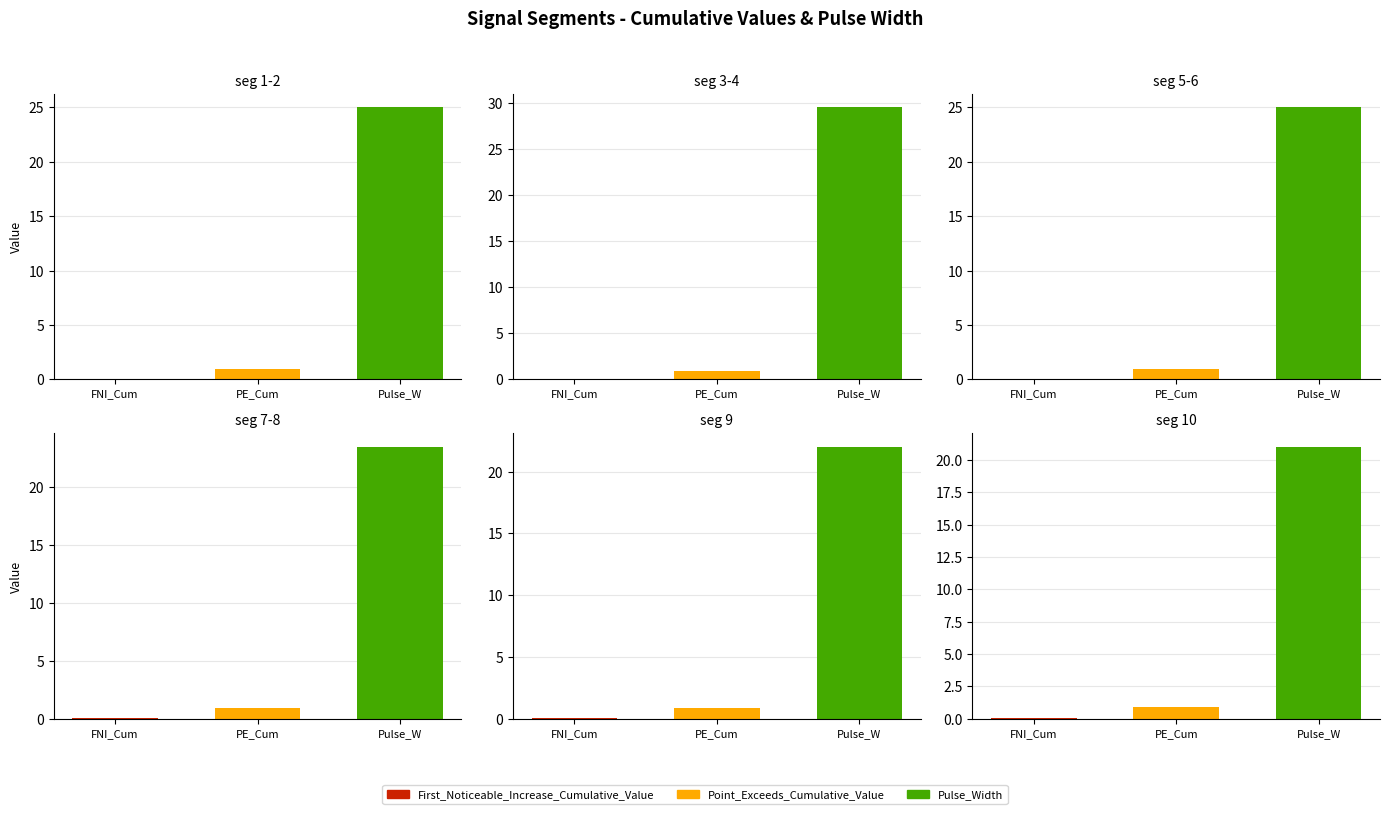

Does the chart contain any negative values?

No